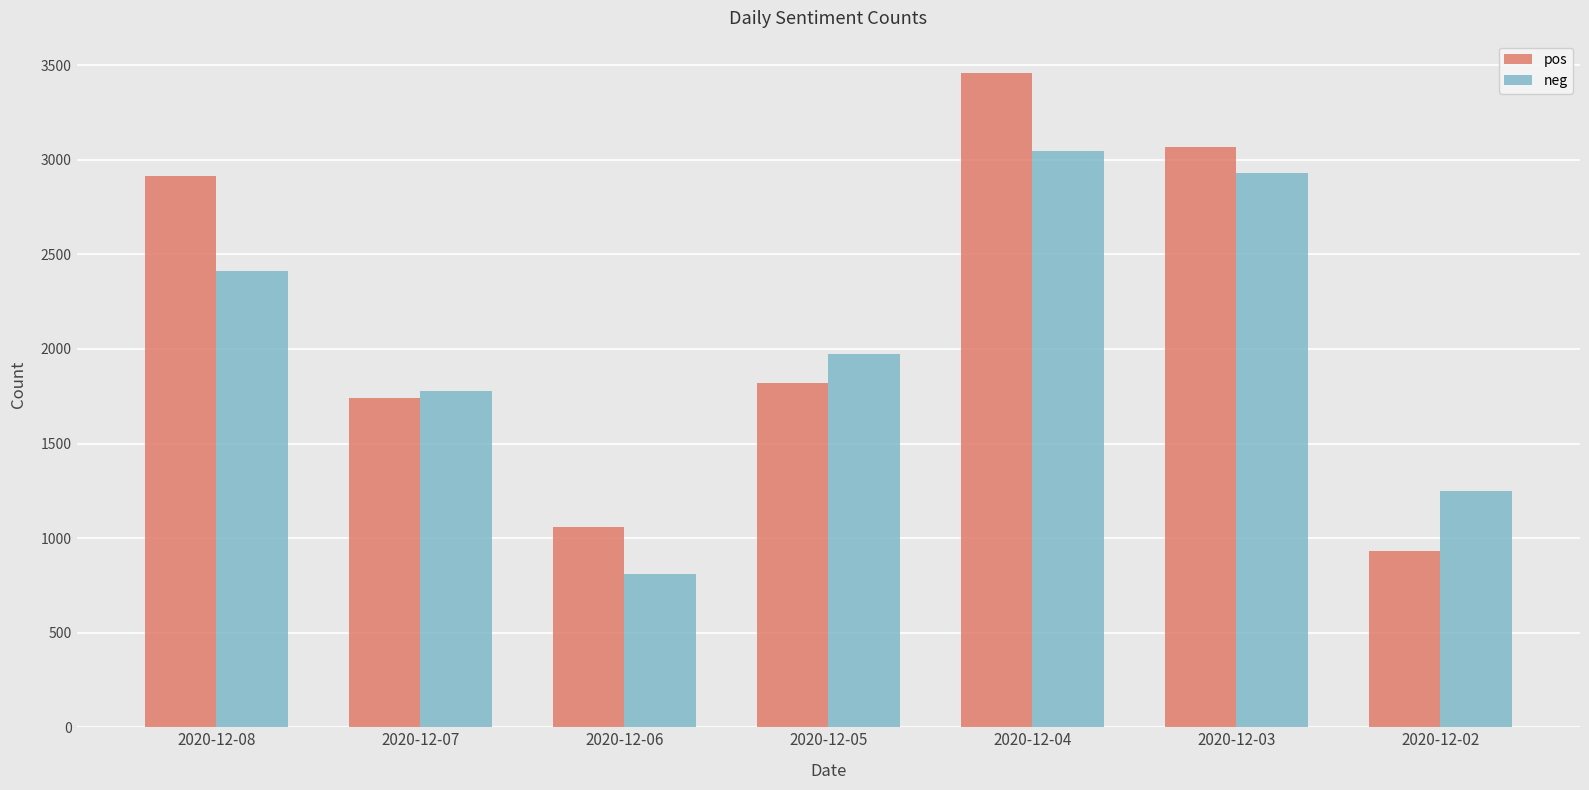

What is the difference between the maximum and second lowest values in the neg series?

1800